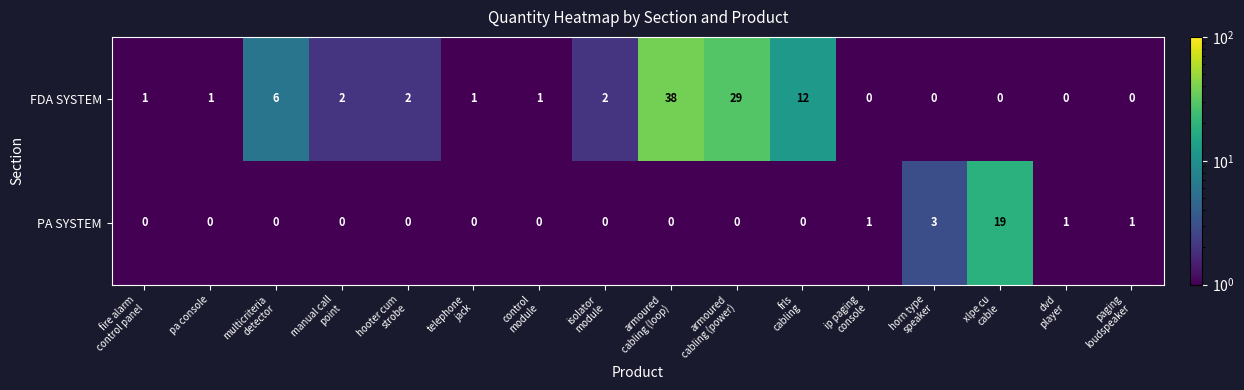

List the series in order of their overall mean, lowest first.

PA SYSTEM, FDA SYSTEM